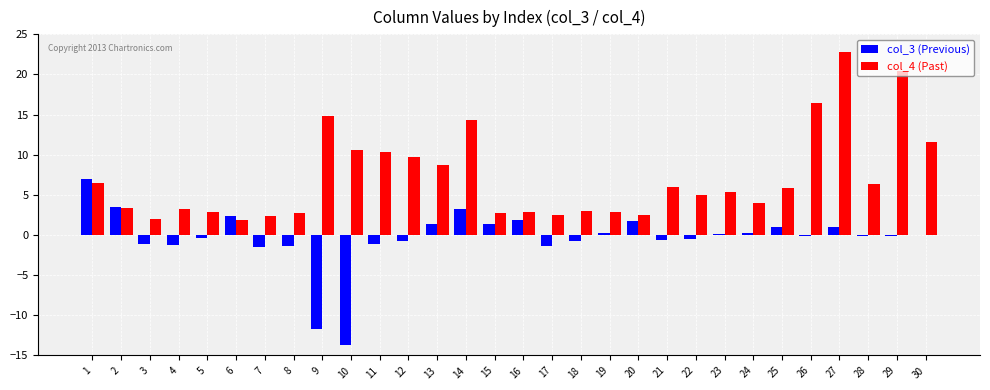

Between 8 and 22, which series saw the biggest shift?

col_4 (Past)